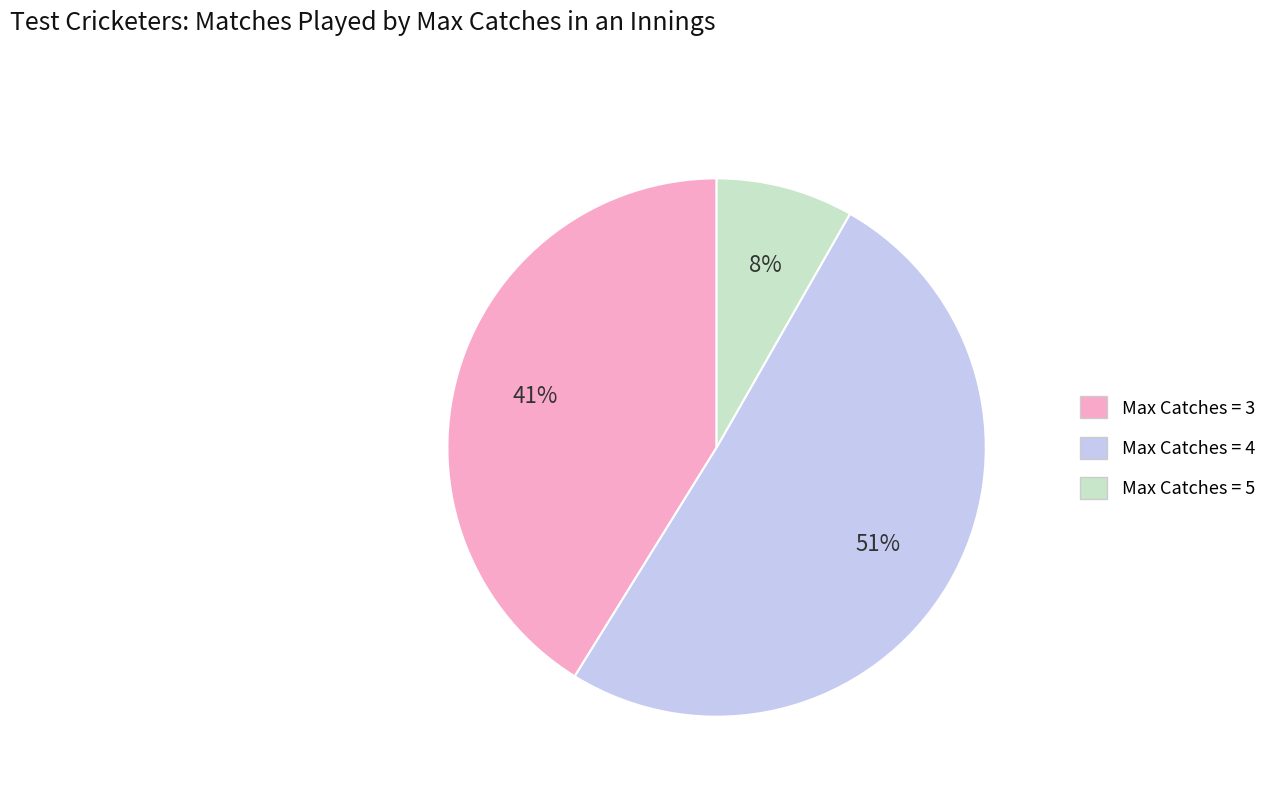

How many segments does this pie chart have?

3